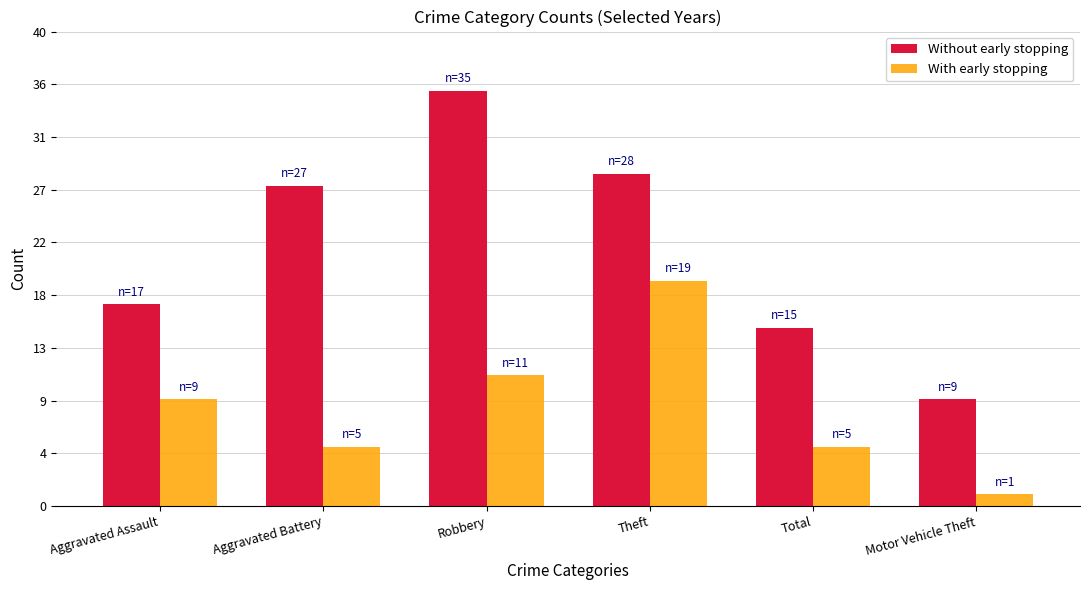

What is the total value across all series at Aggravated Assault?

26